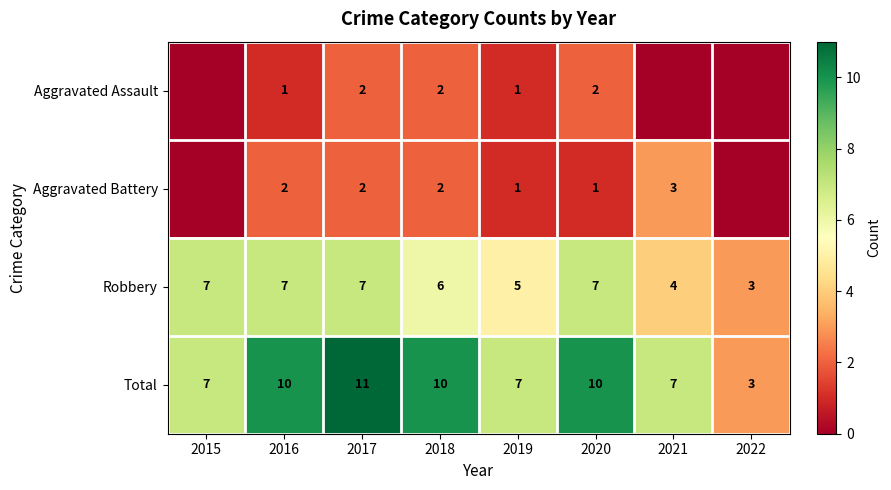

What is the highest value of the Total series?

11